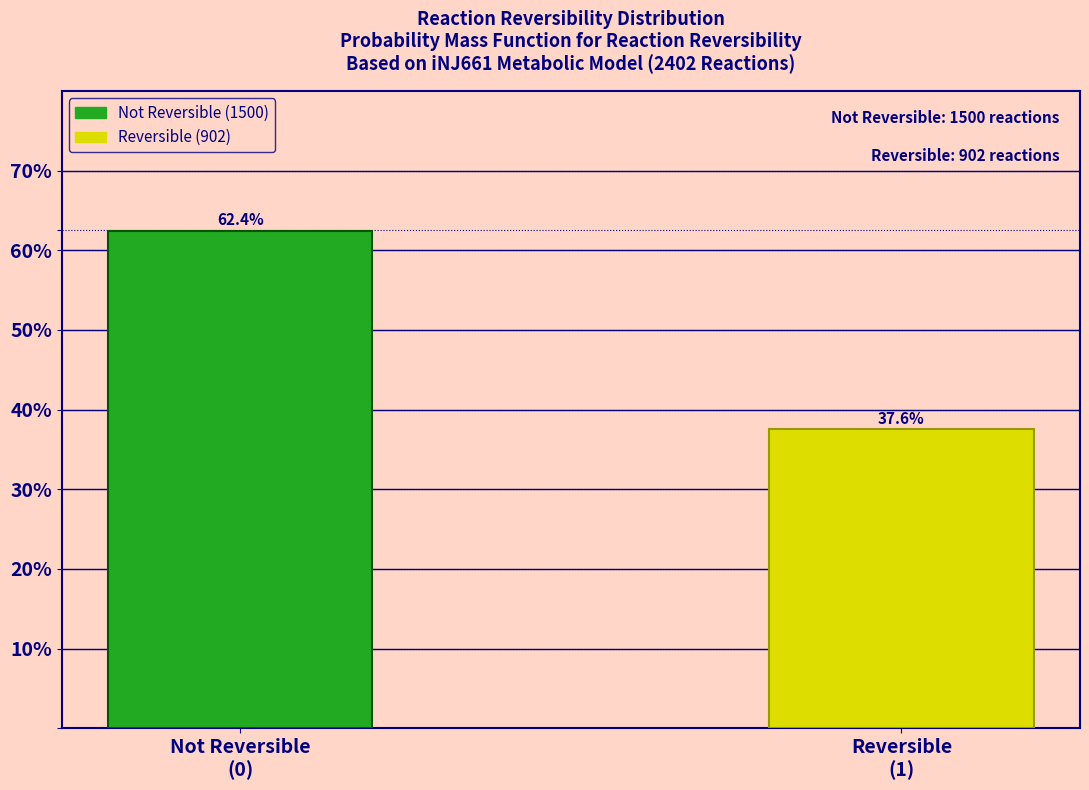

Reading left to right, list all the values displayed in this chart.

62.4	37.6